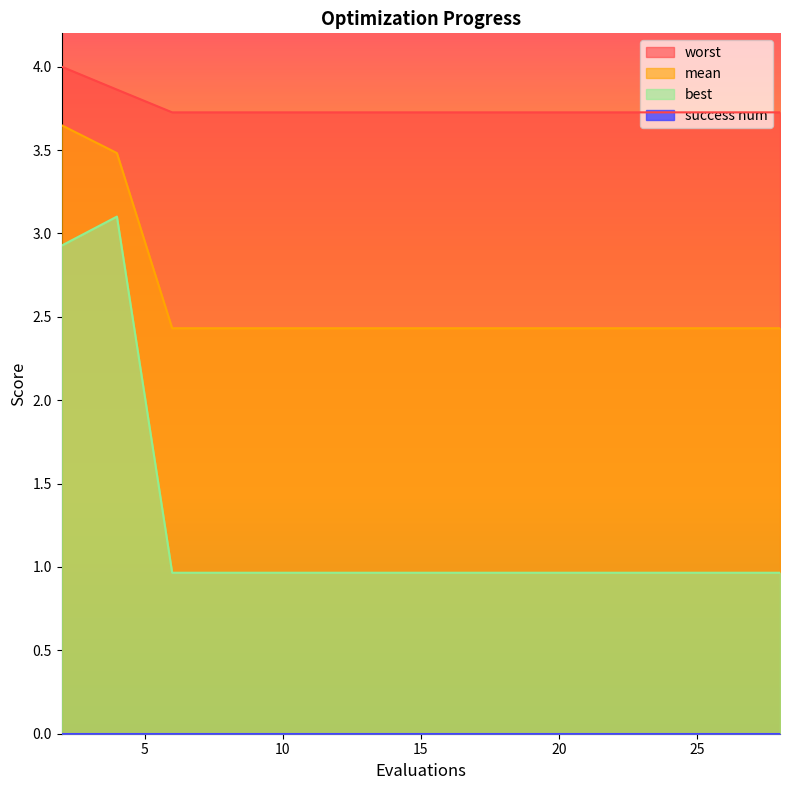

Is it true that mean equals 1.5 at 28?

False